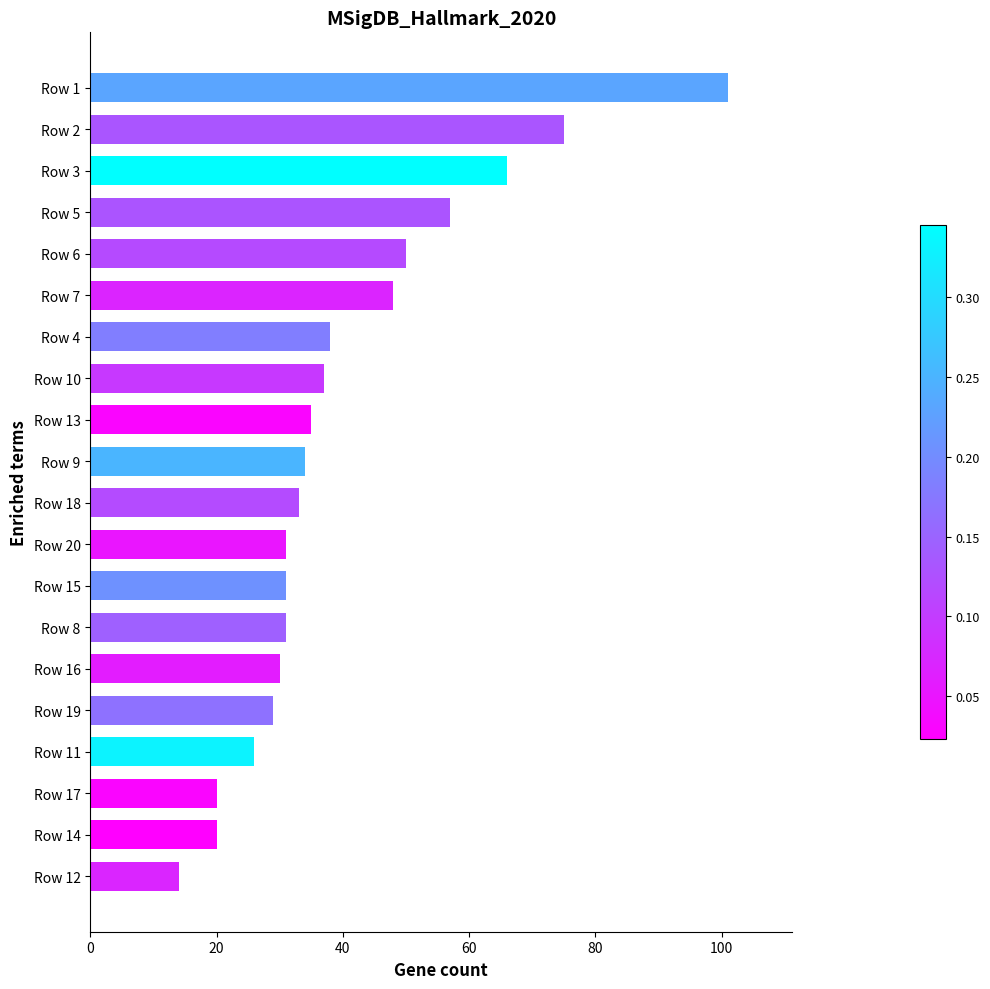

Does the chart contain stacked bars?

No